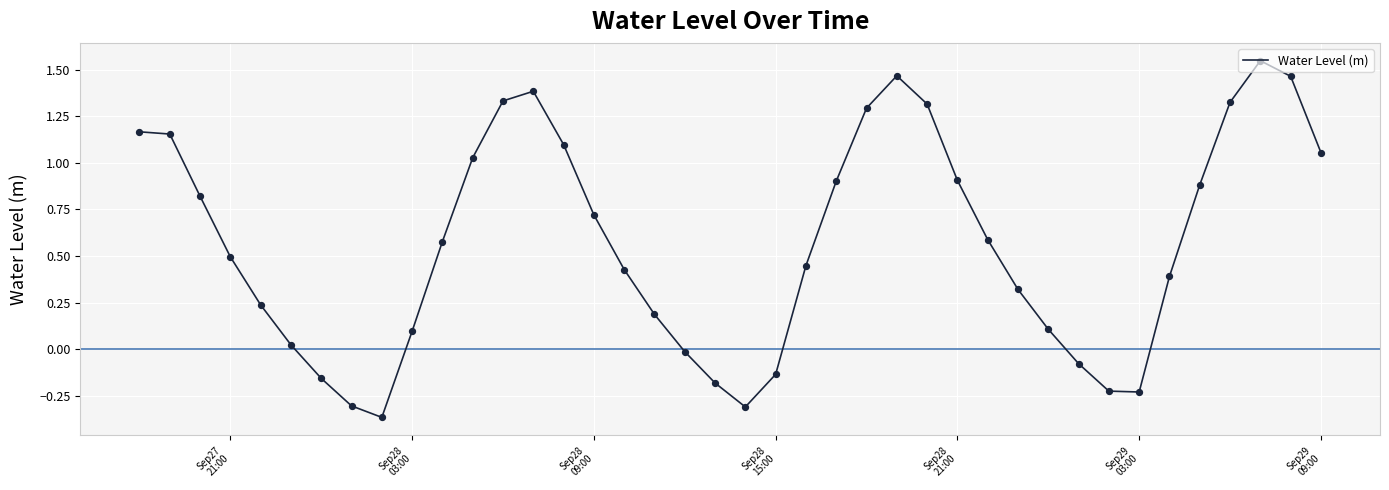

What is the difference between the maximum and minimum values?

1.9